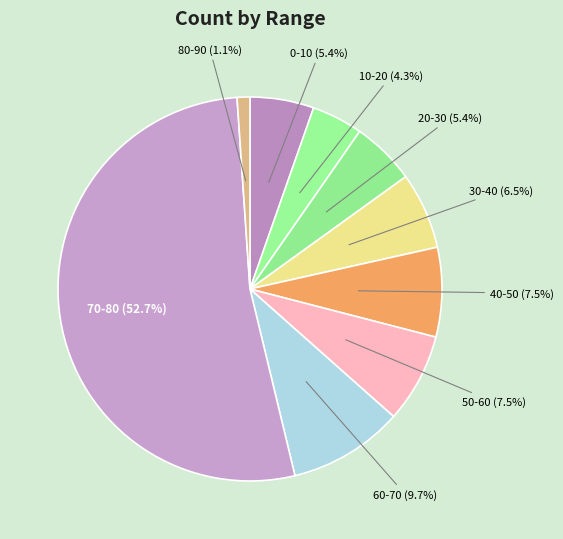

To the nearest percent, what is the difference between the 70-80 and 20-30 slice percentages?

47%